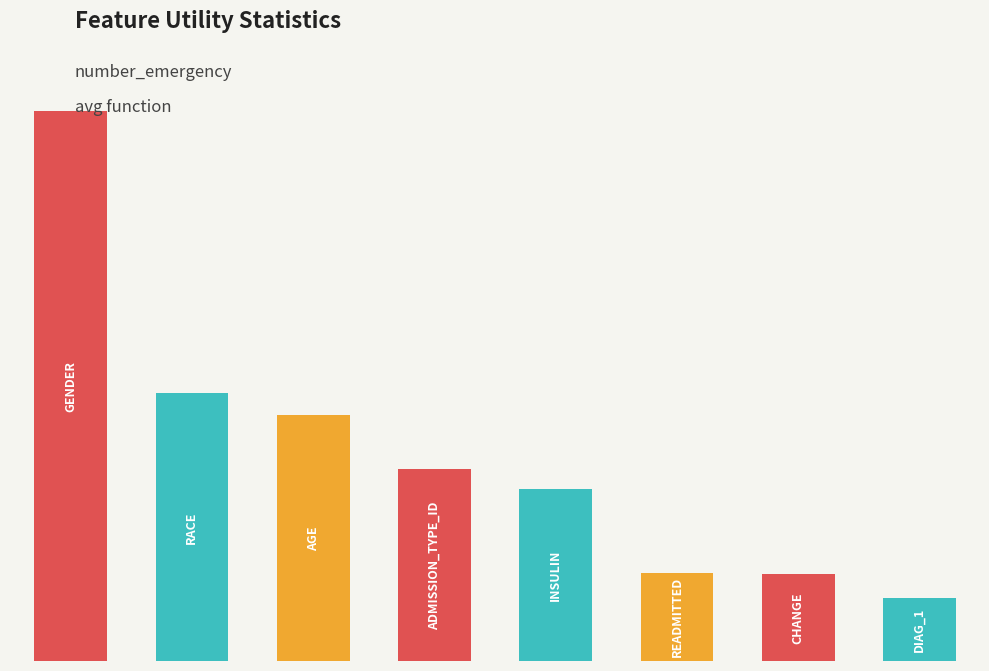

Does the chart contain any negative values?

No